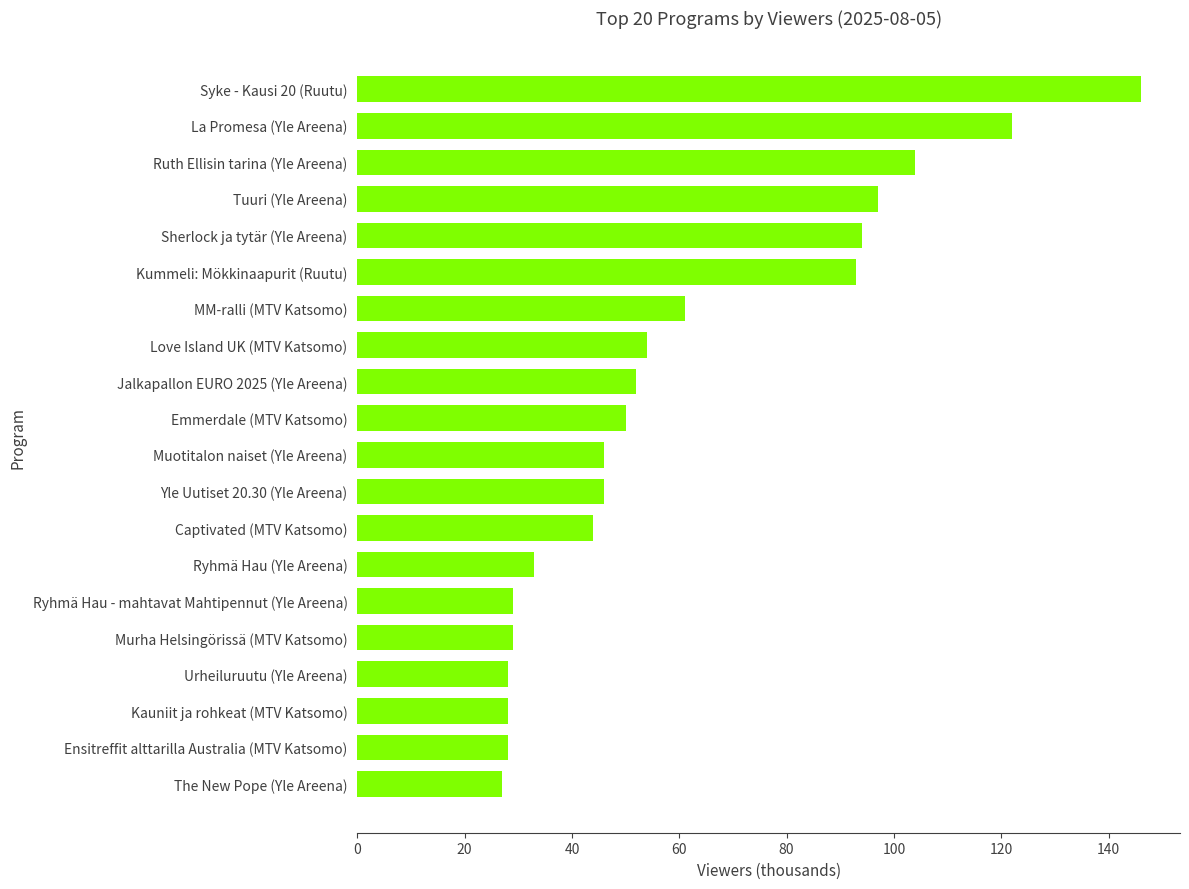

Count the number of categories in the chart.

20